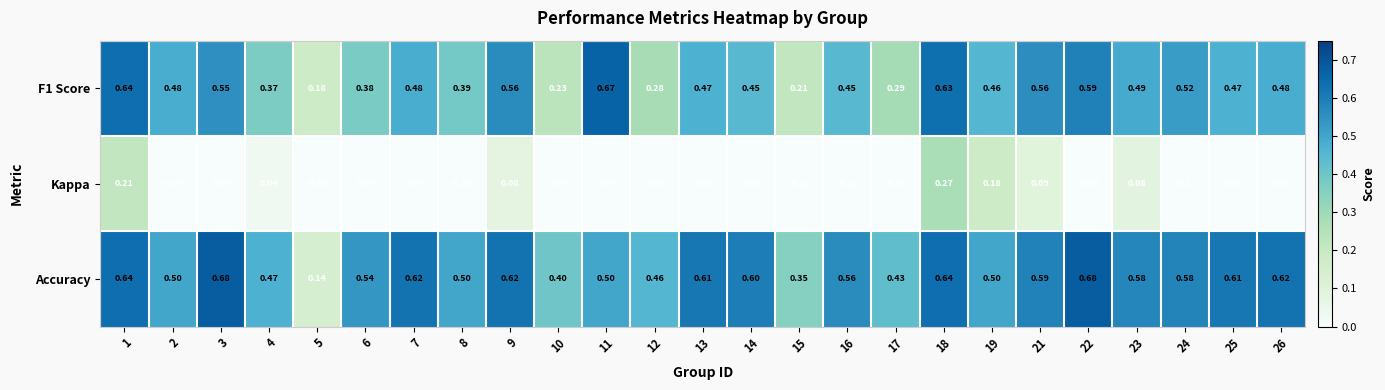

Which series has the widest spread of values?

Kappa